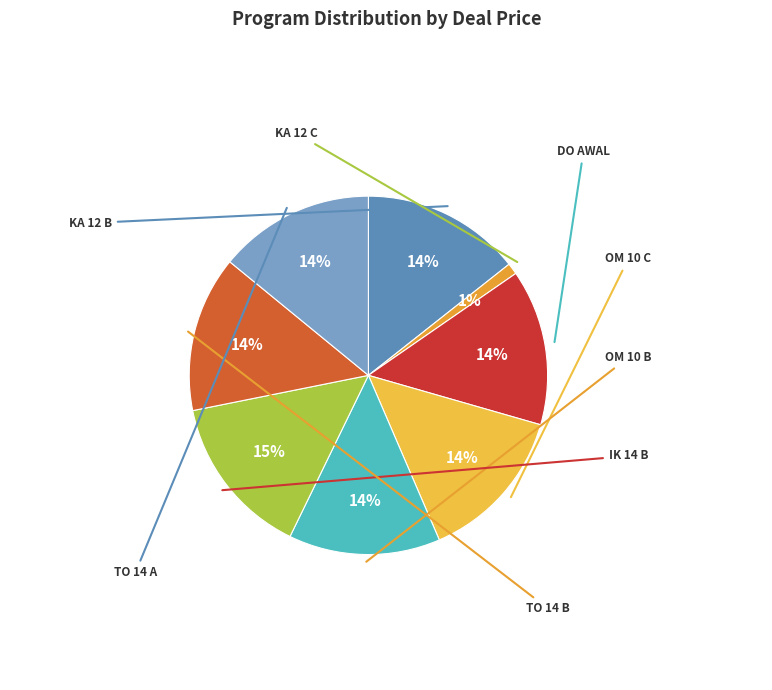

Rank the categories by value from lowest to highest.

KA 12 C, OM 10 B, DO AWAL, OM 10 C, TO 14 B, TO 14 A, KA 12 B, IK 14 B